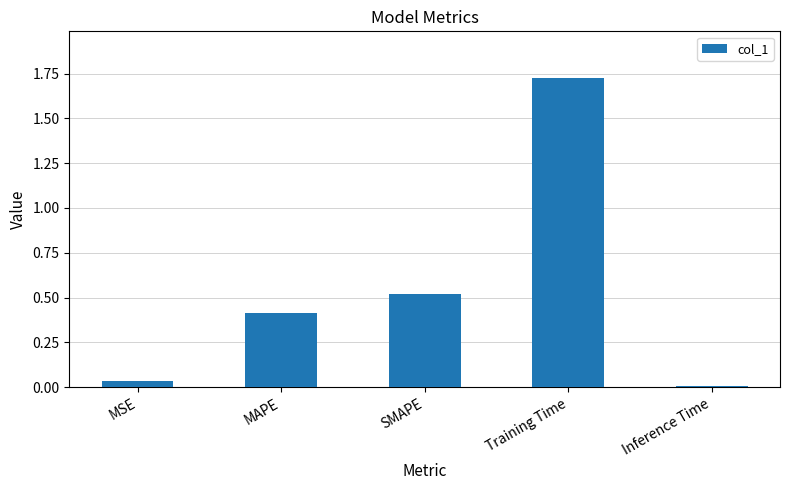

What is the label of the 5th bar from the right?

MSE